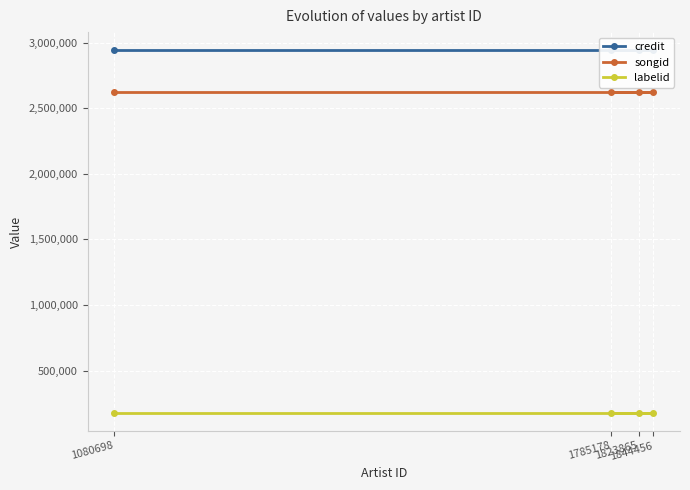

What is the value of the songid point at the 1st from the left?

2619281